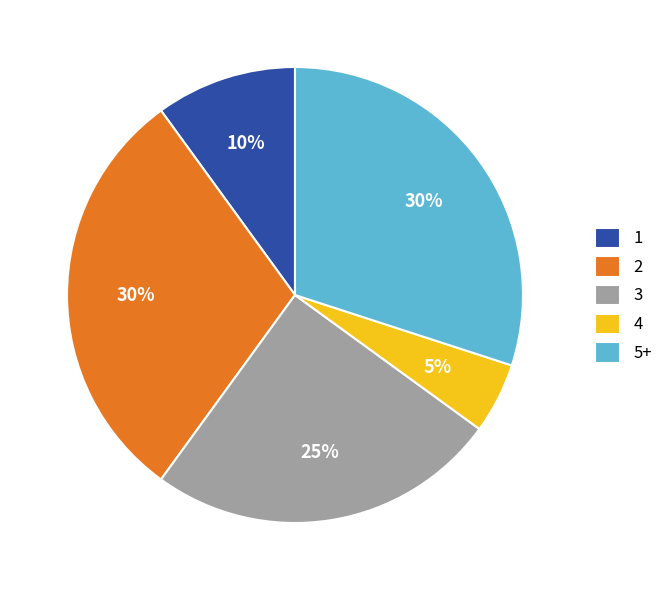

Is there a majority slice in this chart?

No